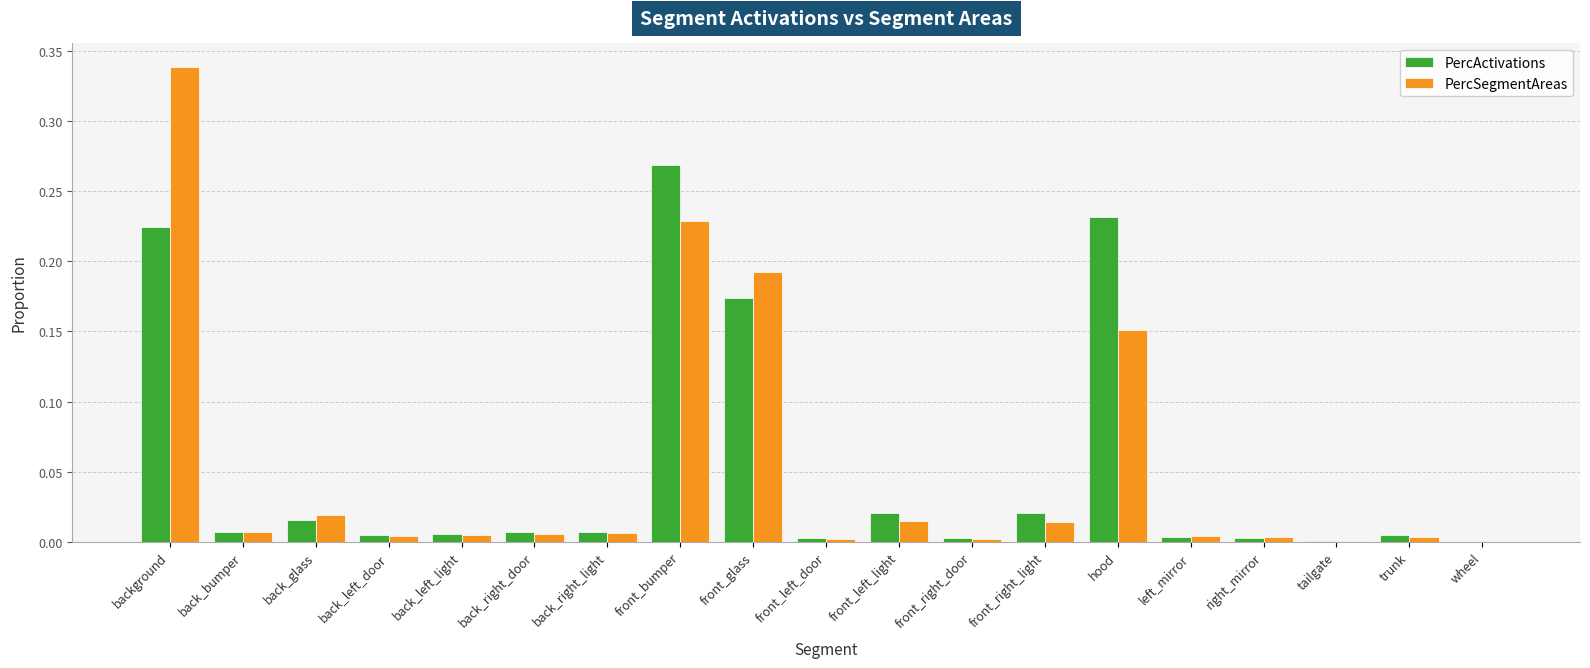

What is the sum of all PercSegmentAreas values?

1.0